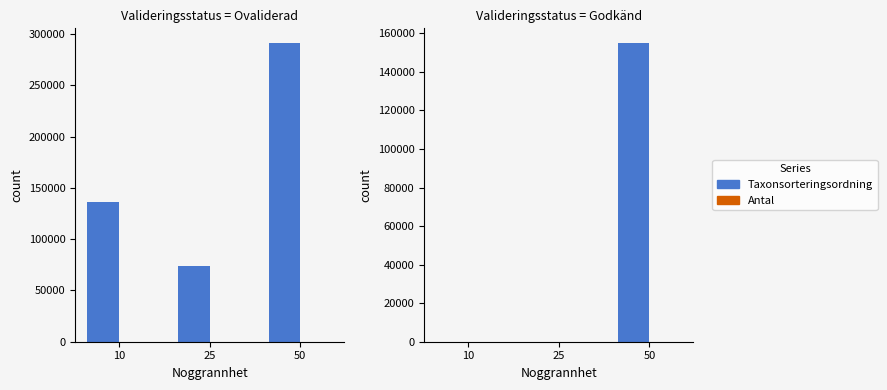

The Taxonsorteringsordning series shows -97749 at 10. True or false?

False